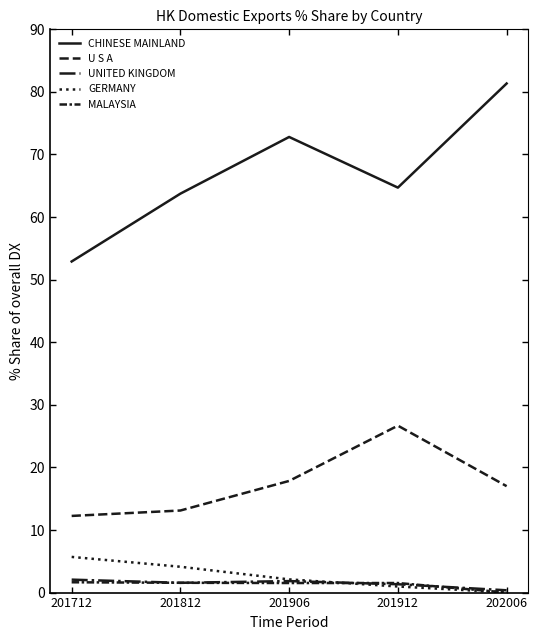

Is this an area chart (filled region under the line)?

No